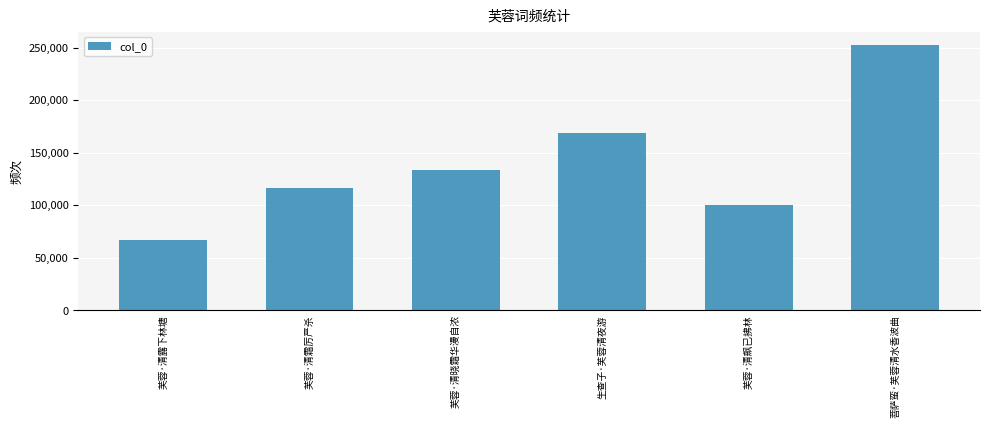

Read the value at 芙蓉·清霜厉严杀, to the nearest 50.

115950